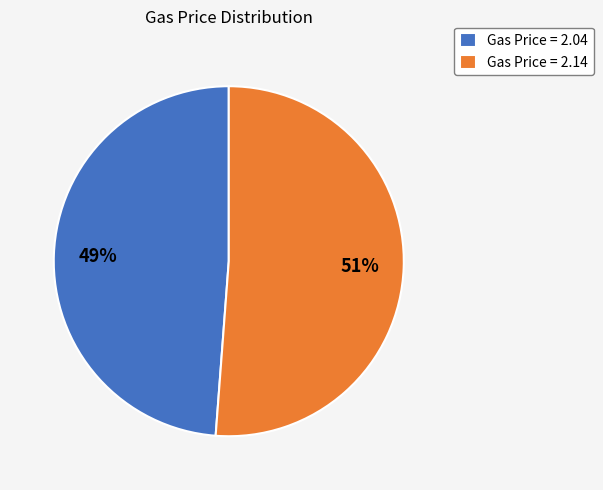

Combined, do Gas Price = 2.14 and Gas Price = 2.04 account for over 50%?

Yes